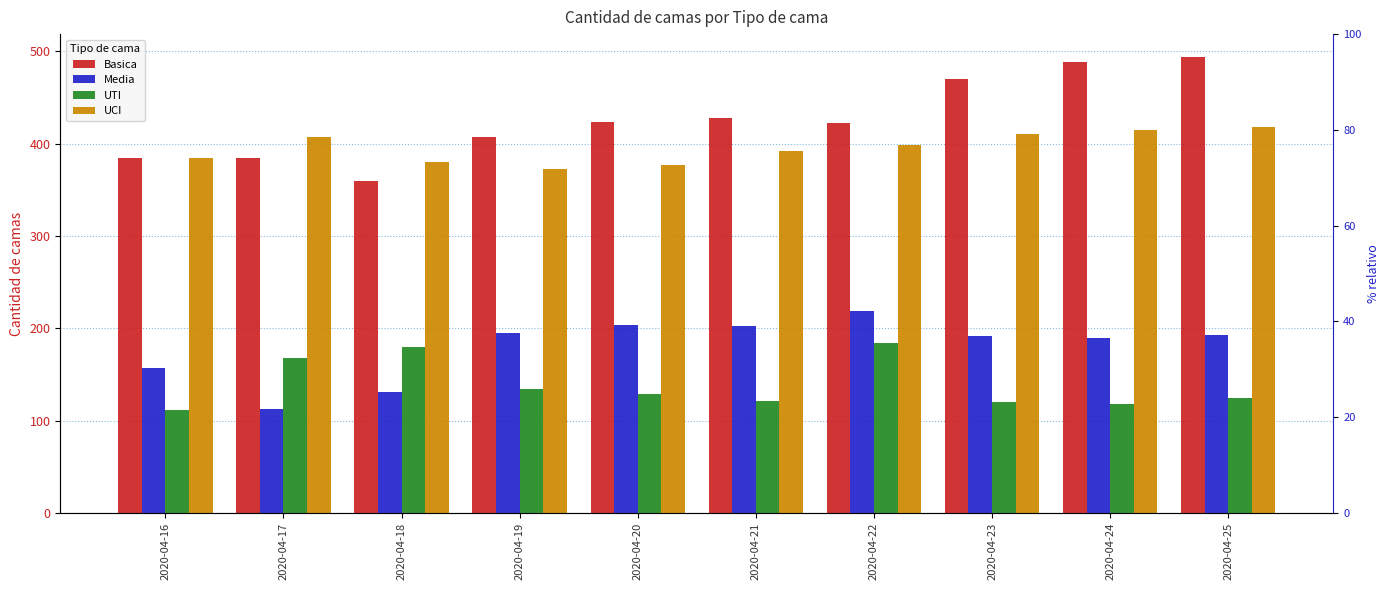

Reading left to right, extract all data points from this chart.

Basica: 2020-04-16=384	2020-04-17=385	2020-04-18=360	2020-04-19=407	2020-04-20=424	2020-04-21=428	2020-04-22=422	2020-04-23=470	2020-04-24=489	2020-04-25=494
Media: 2020-04-16=157	2020-04-17=113	2020-04-18=131	2020-04-19=195	2020-04-20=204	2020-04-21=202	2020-04-22=219	2020-04-23=192	2020-04-24=189	2020-04-25=193
UTI: 2020-04-16=111	2020-04-17=168	2020-04-18=180	2020-04-19=134	2020-04-20=129	2020-04-21=121	2020-04-22=184	2020-04-23=120	2020-04-24=118	2020-04-25=125
UCI: 2020-04-16=384	2020-04-17=407	2020-04-18=380	2020-04-19=373	2020-04-20=377	2020-04-21=392	2020-04-22=399	2020-04-23=411	2020-04-24=415	2020-04-25=418